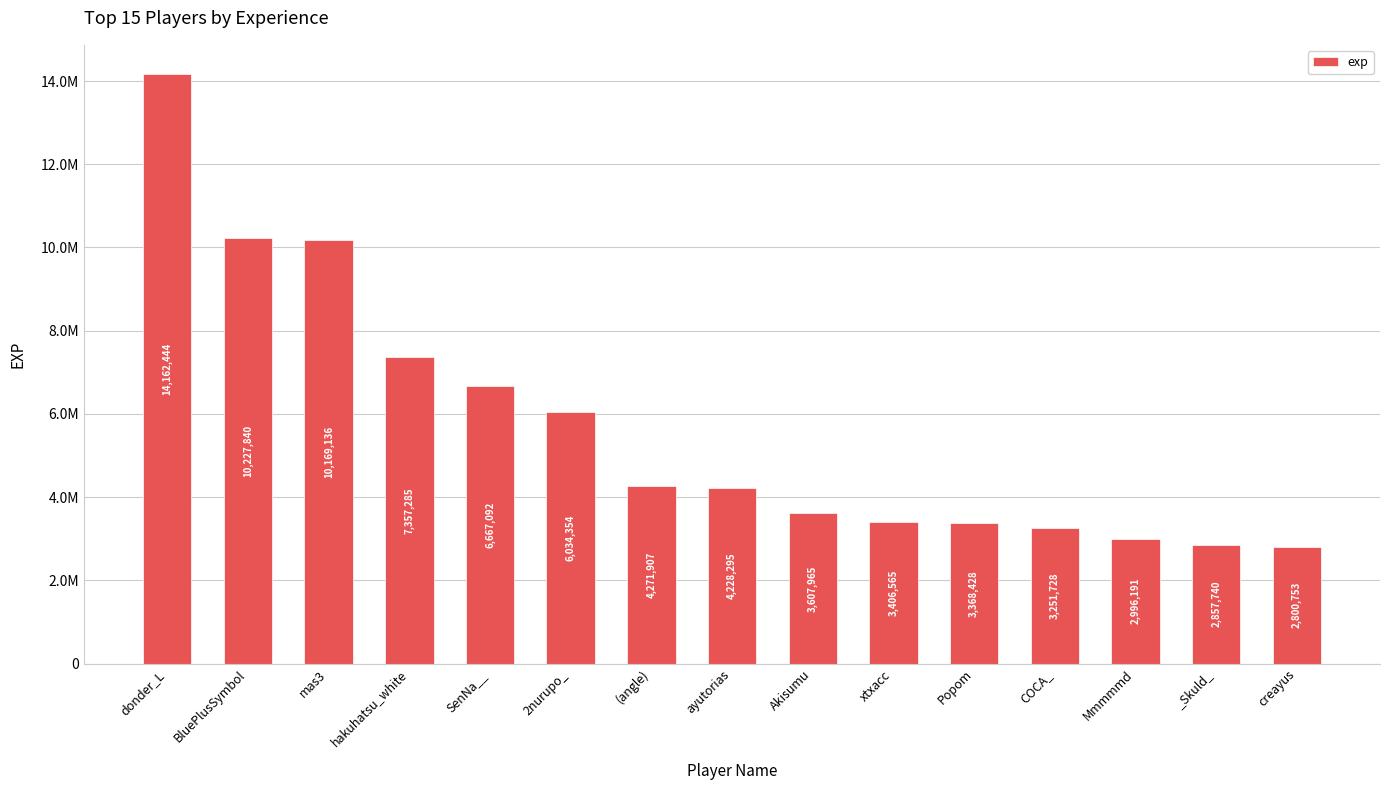

Which category has the highest value across all series?

donder_L